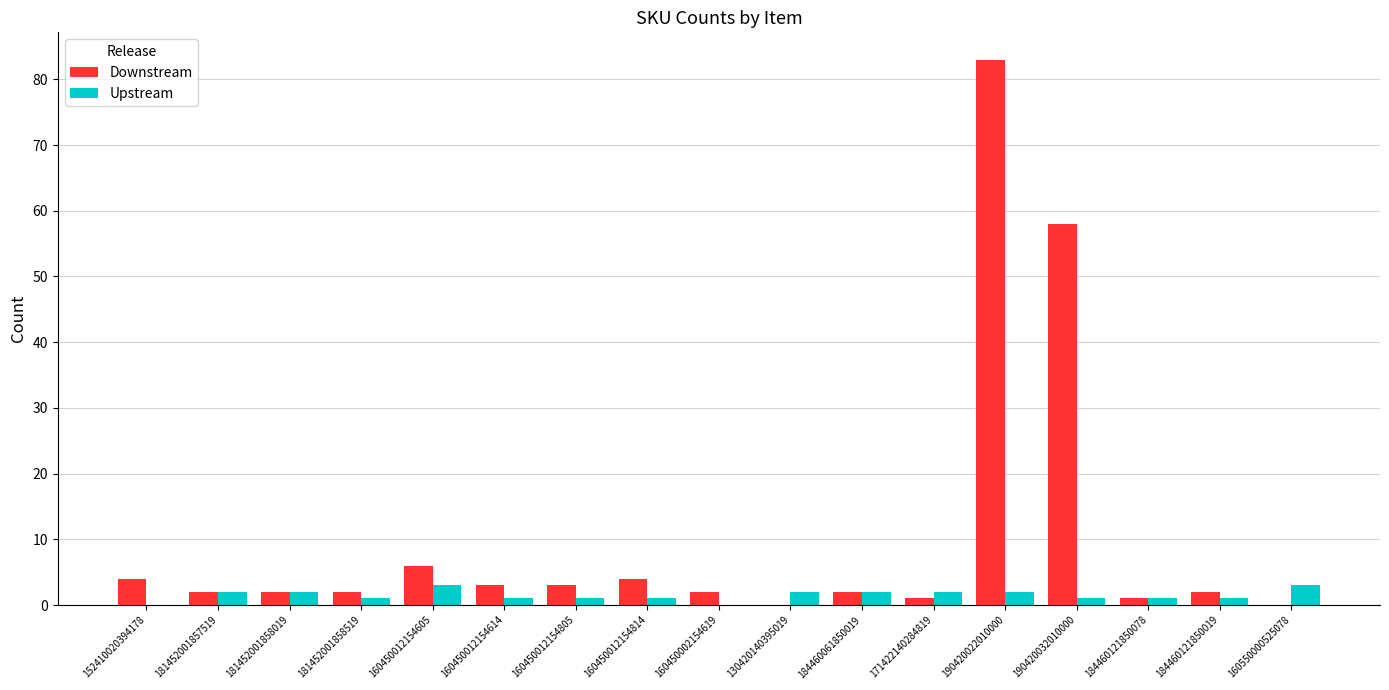

What is the sum of all Downstream values?

175